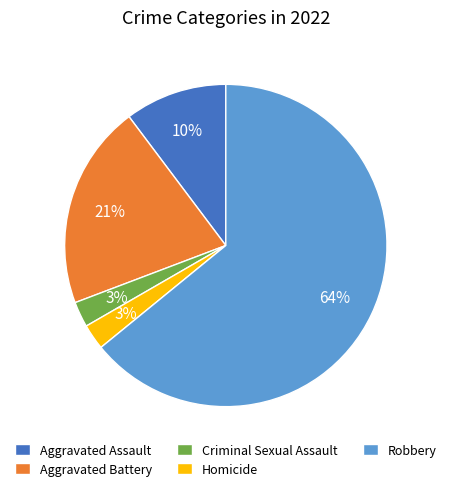

Is it true that Homicide is 3% of the pie?

True